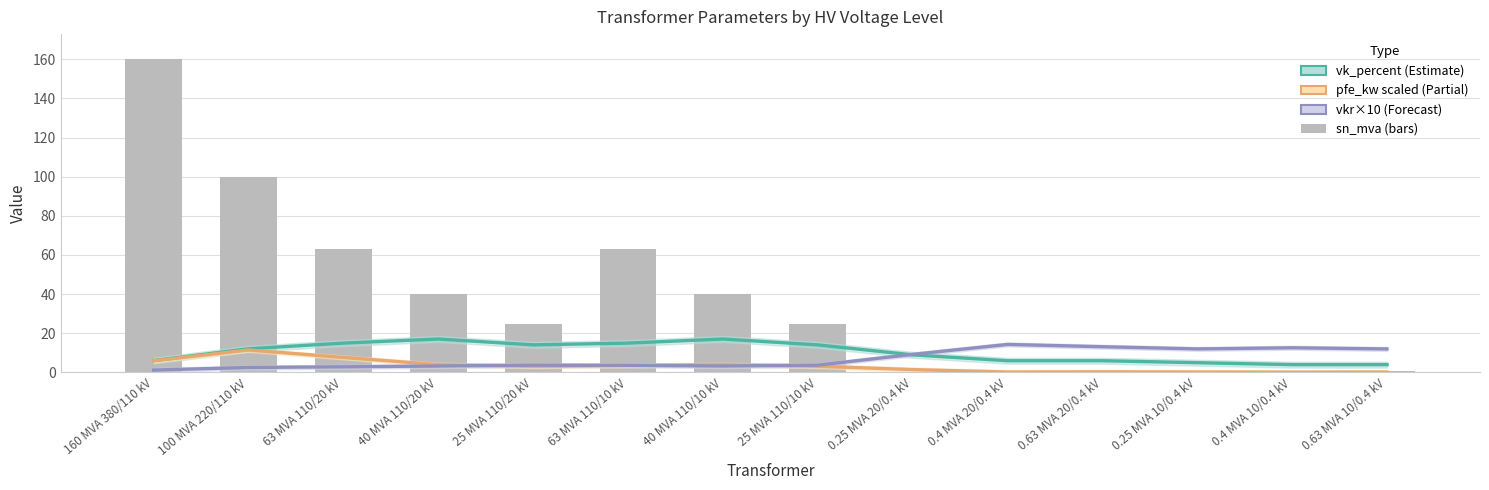

Is the value of vkr×10 at 40 MVA 110/10 kV greater than the value of vk_percent at 63 MVA 110/10 kV?

No